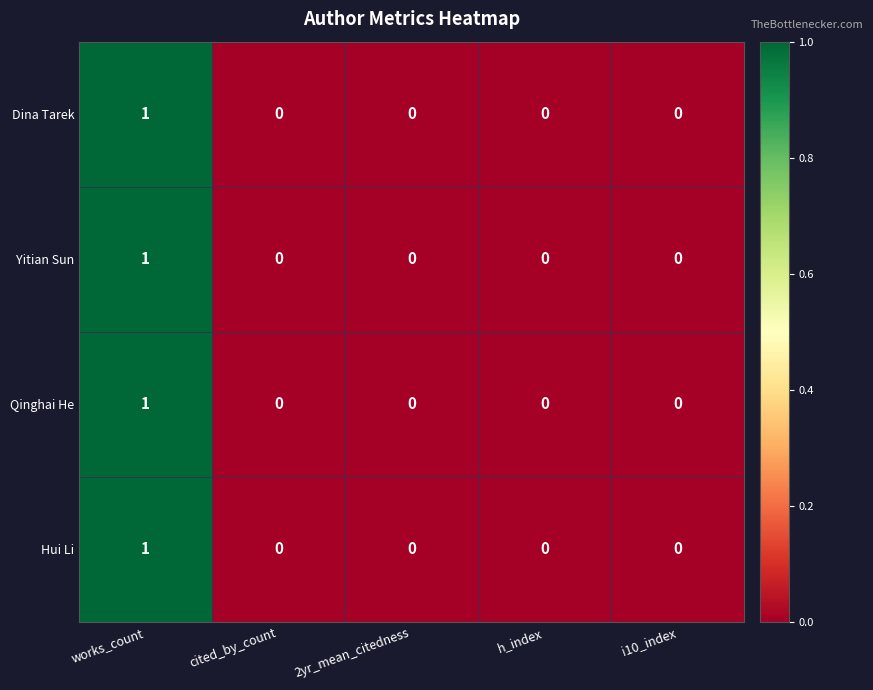

Reading right to left, extract all data points from this chart.

Dina Tarek: i10_index=0	h_index=0	2yr_mean_citedness=0	cited_by_count=0	works_count=1
Yitian Sun: i10_index=0	h_index=0	2yr_mean_citedness=0	cited_by_count=0	works_count=1
Qinghai He: i10_index=0	h_index=0	2yr_mean_citedness=0	cited_by_count=0	works_count=1
Hui Li: i10_index=0	h_index=0	2yr_mean_citedness=0	cited_by_count=0	works_count=1